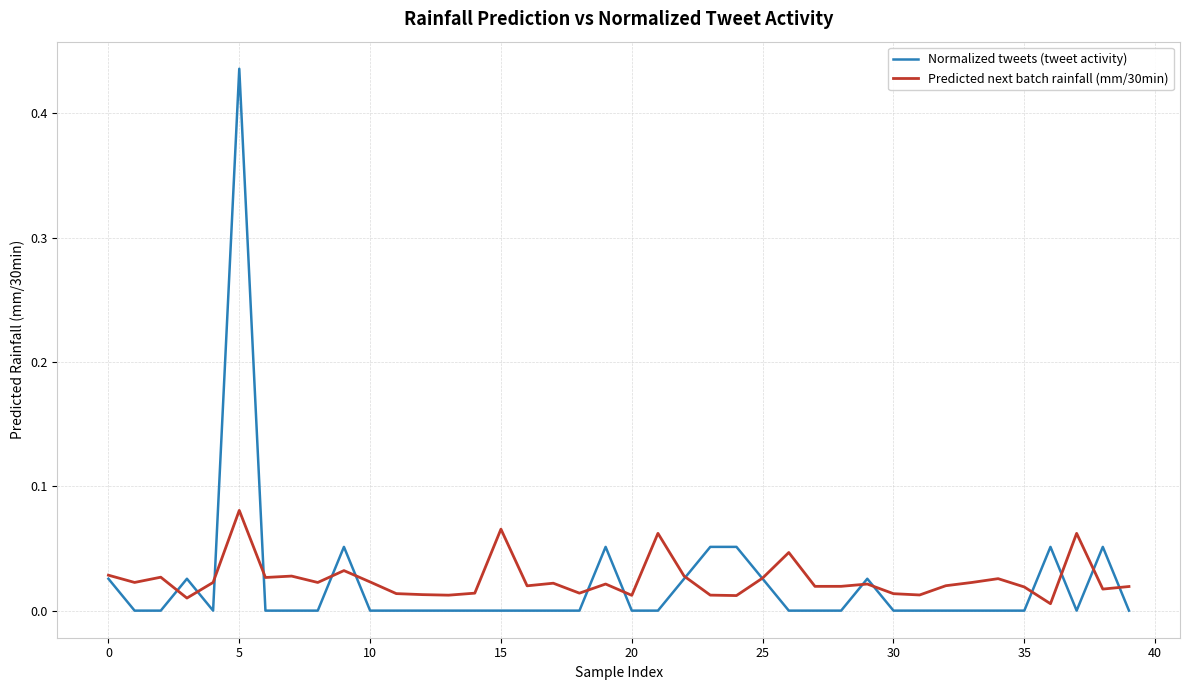

At how many categories does at least one series exceed 0?

40